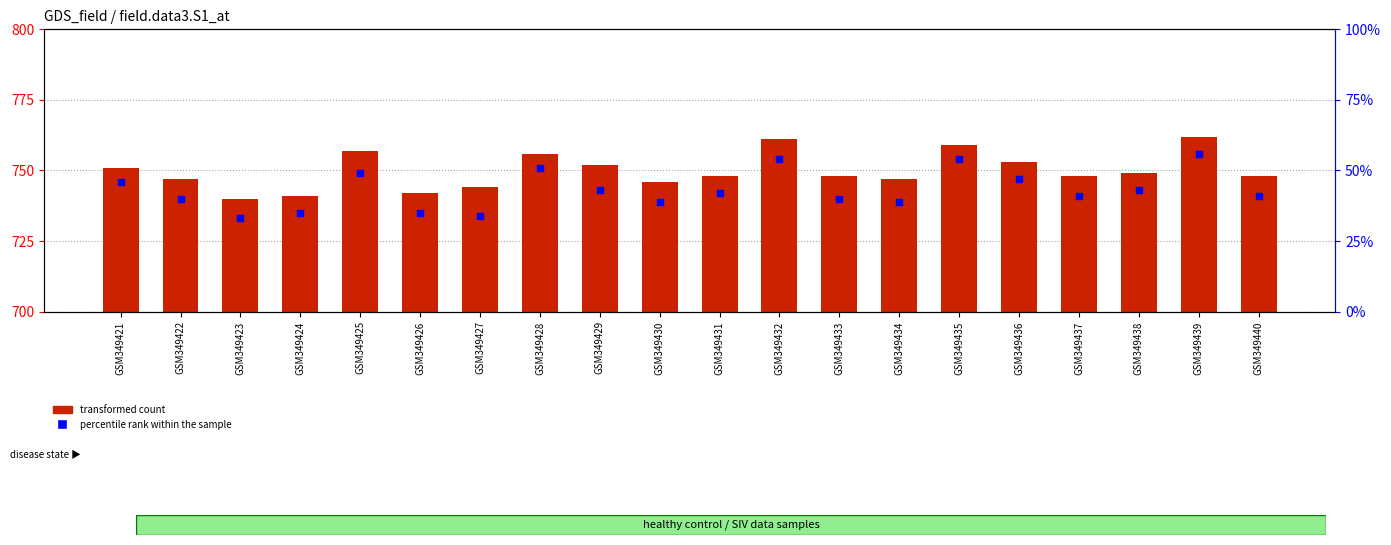

At which category is the sum across all series the highest?

GSM349439